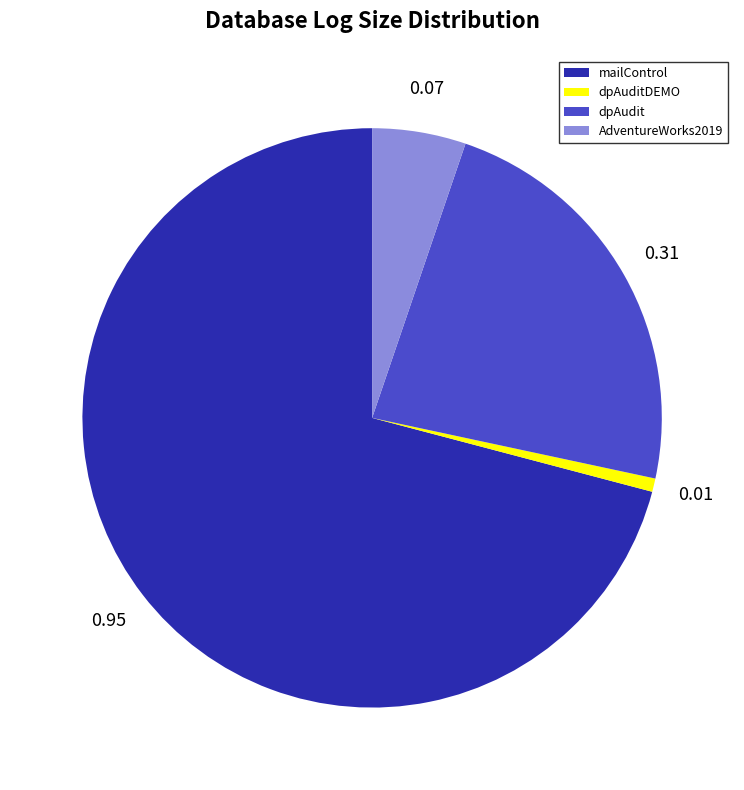

Which category has the biggest portion of the pie?

mailControl